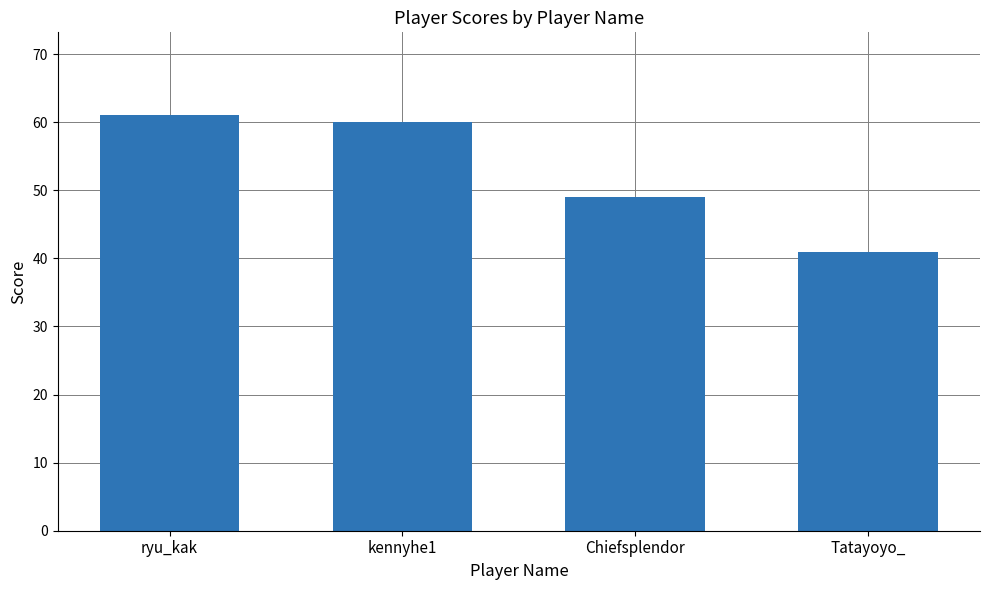

Reading left to right, extract all data points from this chart.

61	60	49	41